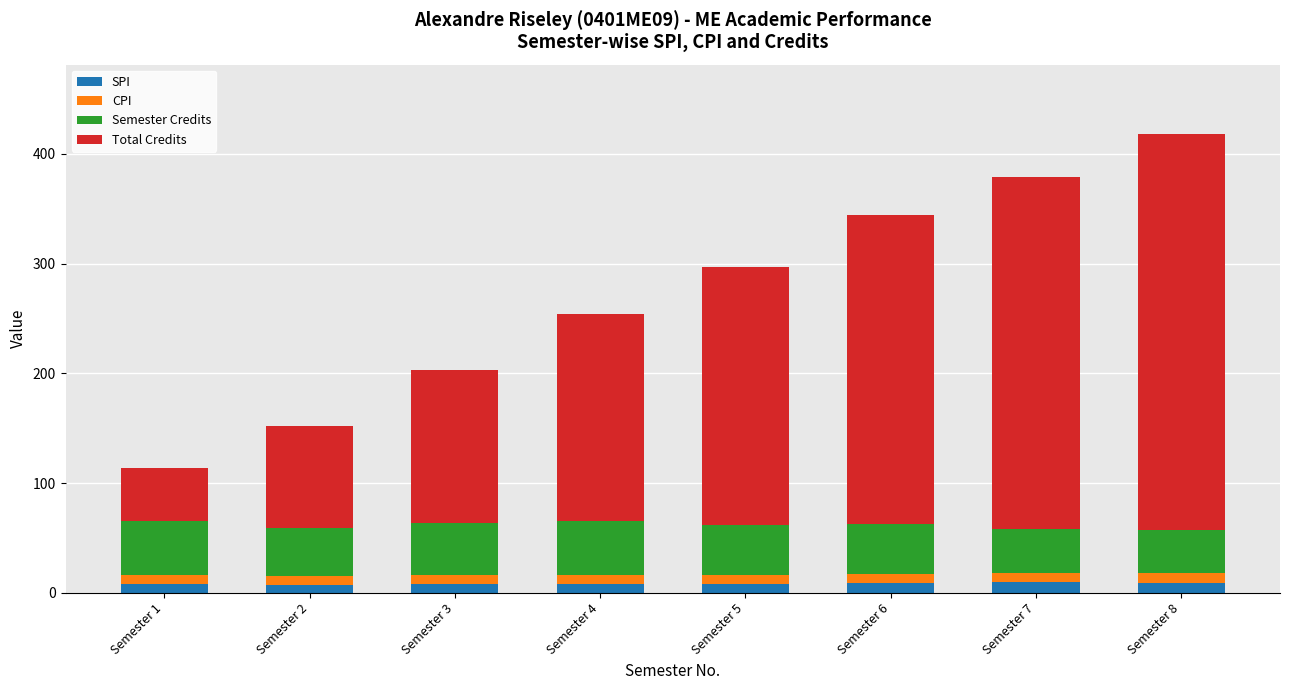

At which category is the sum across all series the highest?

Semester 8